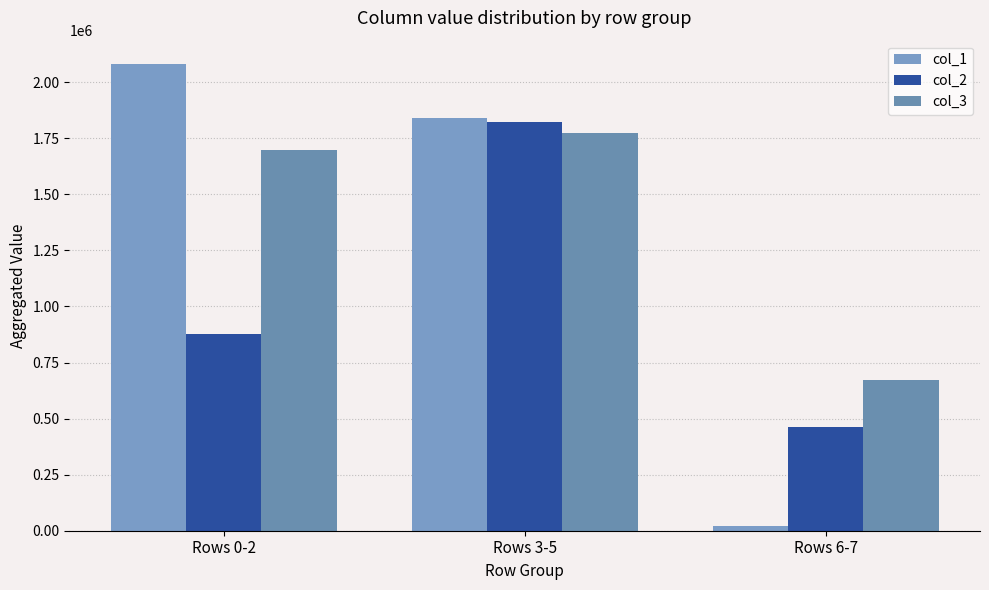

How many values in the col_1 series are below 1839297?

1